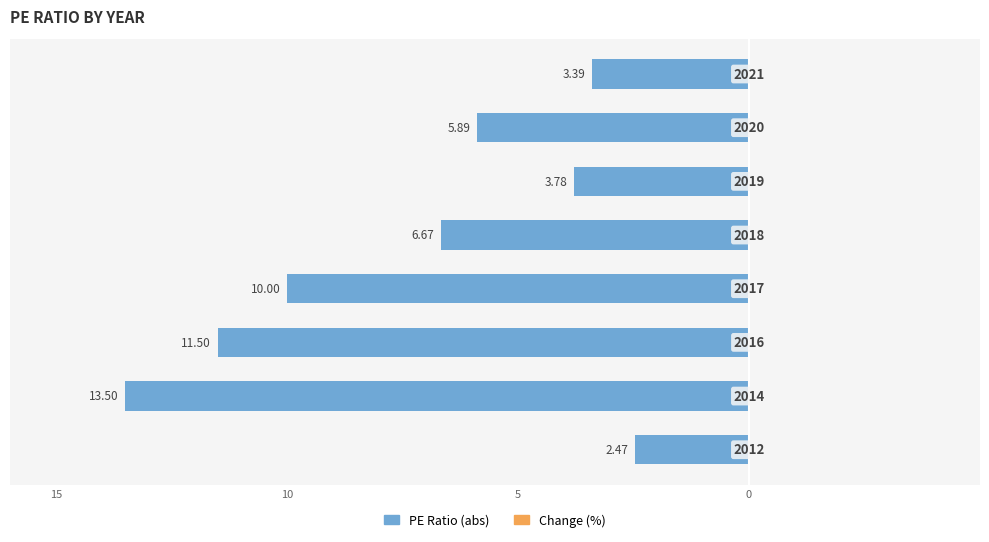

Does the chart contain any negative values?

Yes